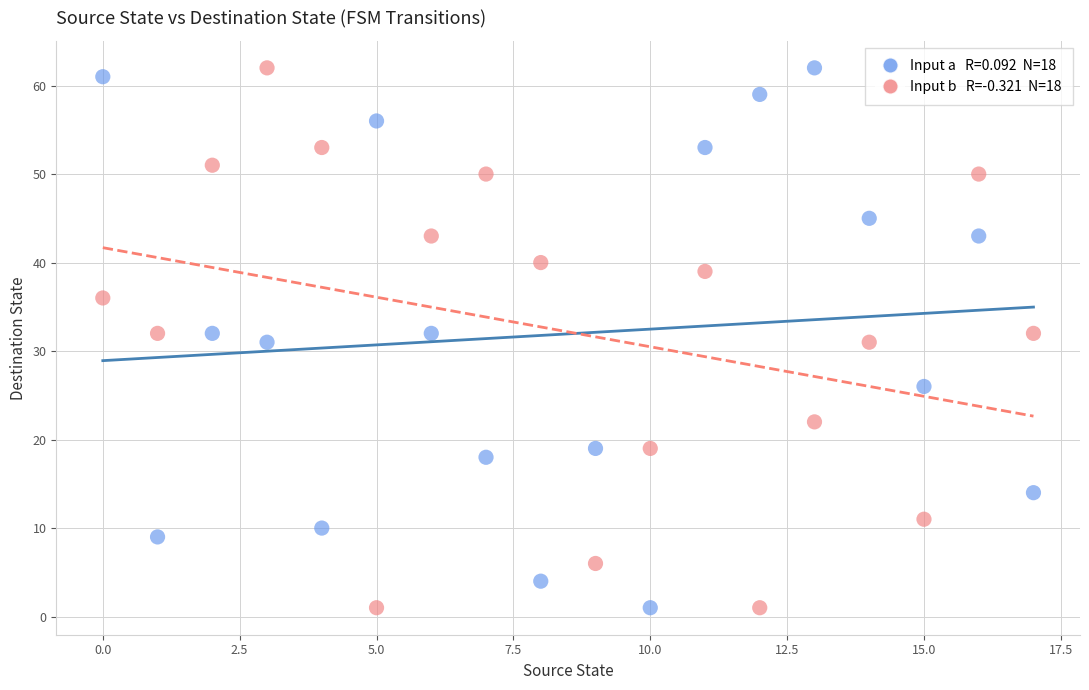

Across all data points, what is the range of Y values (max minus min)?

61